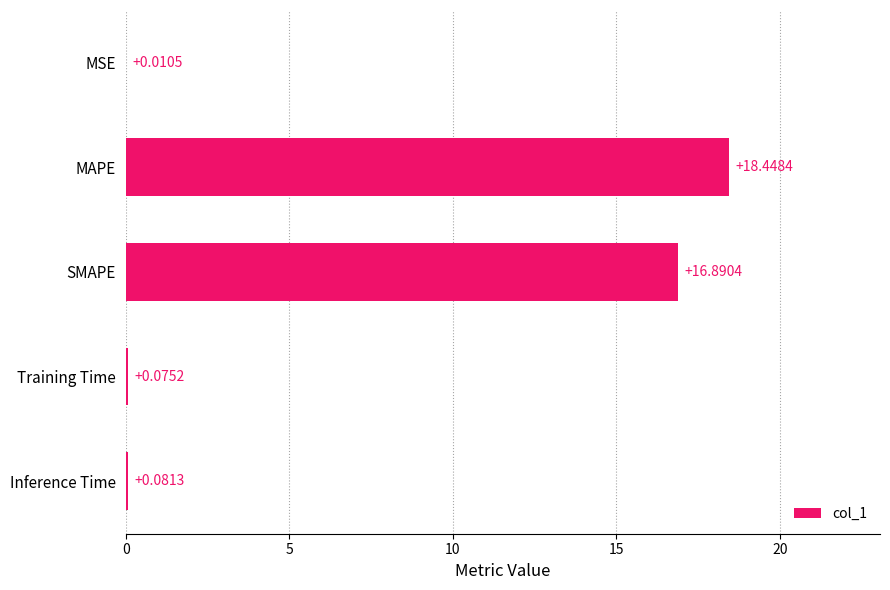

What is the greatest value displayed?

18.4